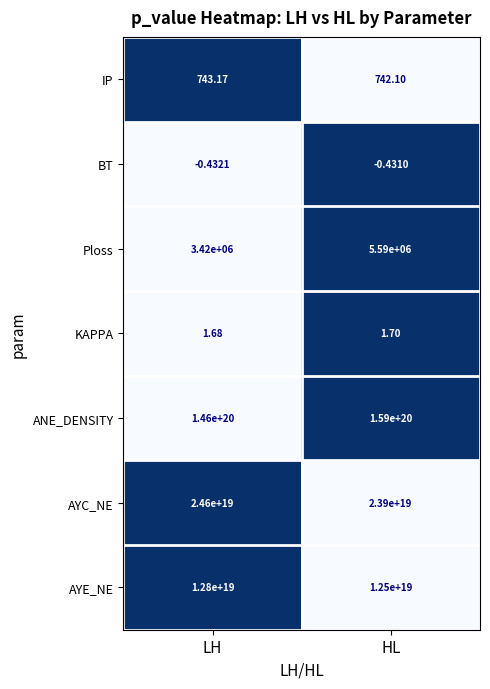

List the labels in order of Ploss value, largest first.

HL, LH